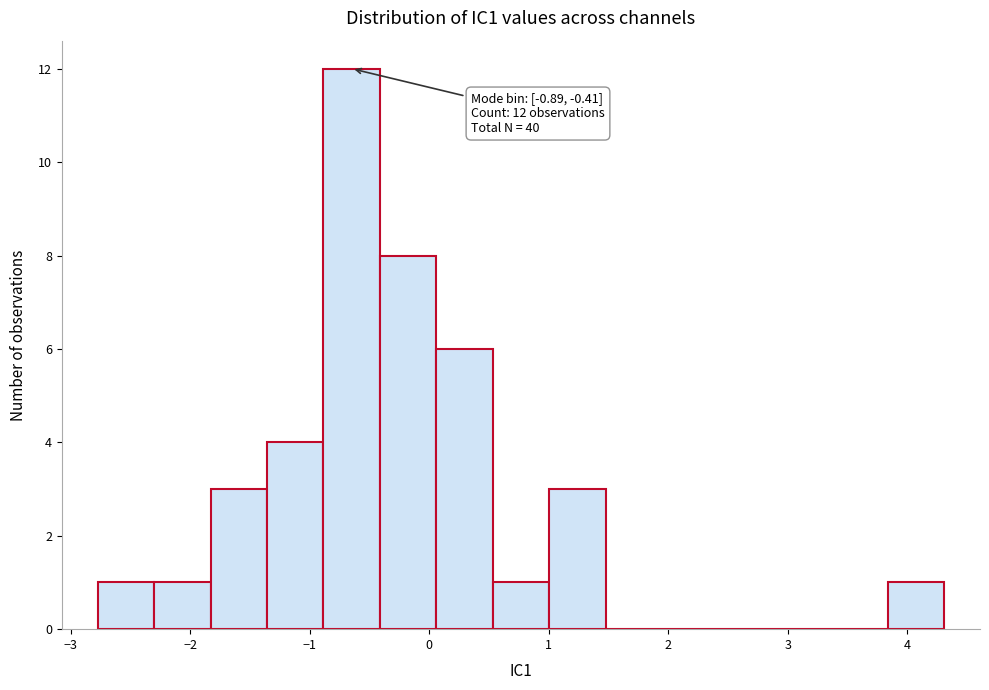

Over which range of the x-axis is the bar tallest?

-0.9 to -0.4